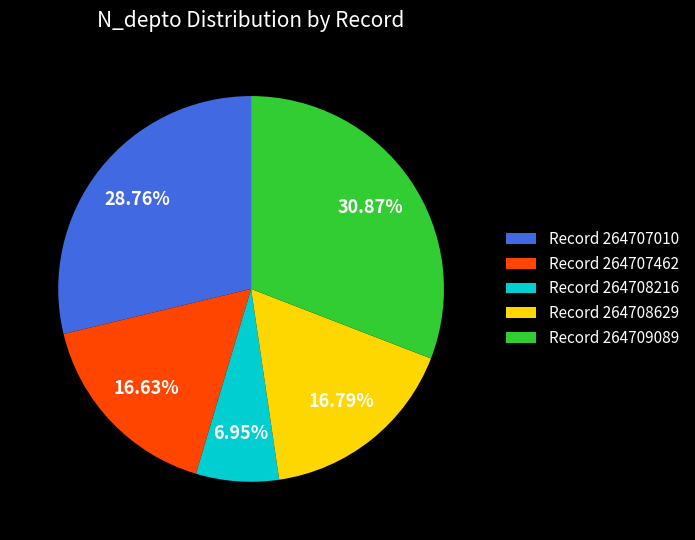

Between Record 264707462 and Record 264708216, which is larger?

Record 264707462